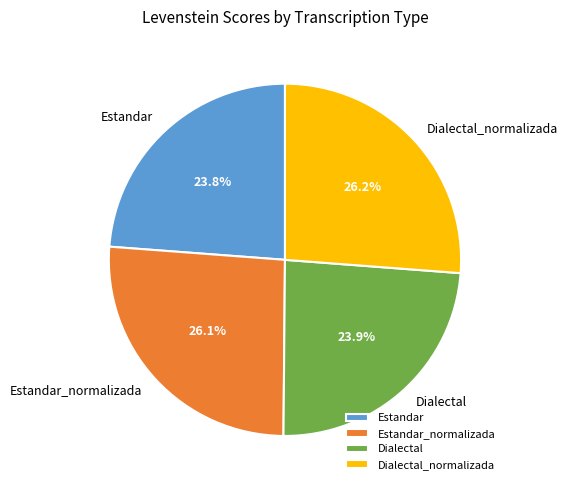

Approximately how many times larger is the value at Estandar compared to Dialectal_normalizada?

0.9